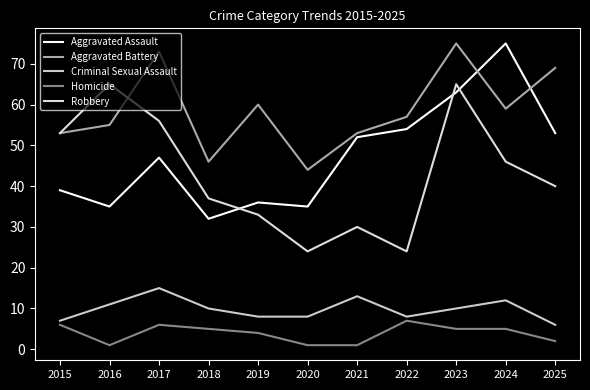

What is the highest value of the Aggravated Battery series?

75